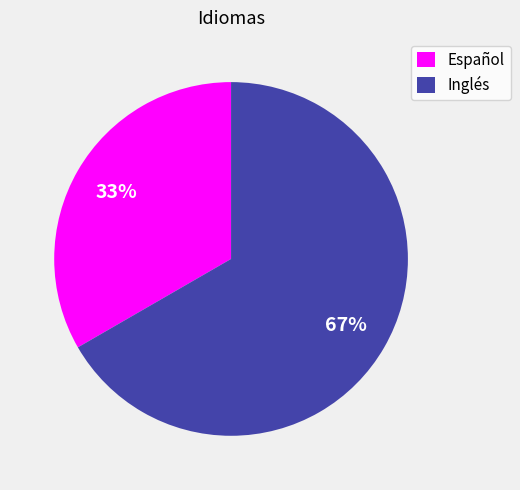

Is the sum of Español and Inglés greater than half?

Yes